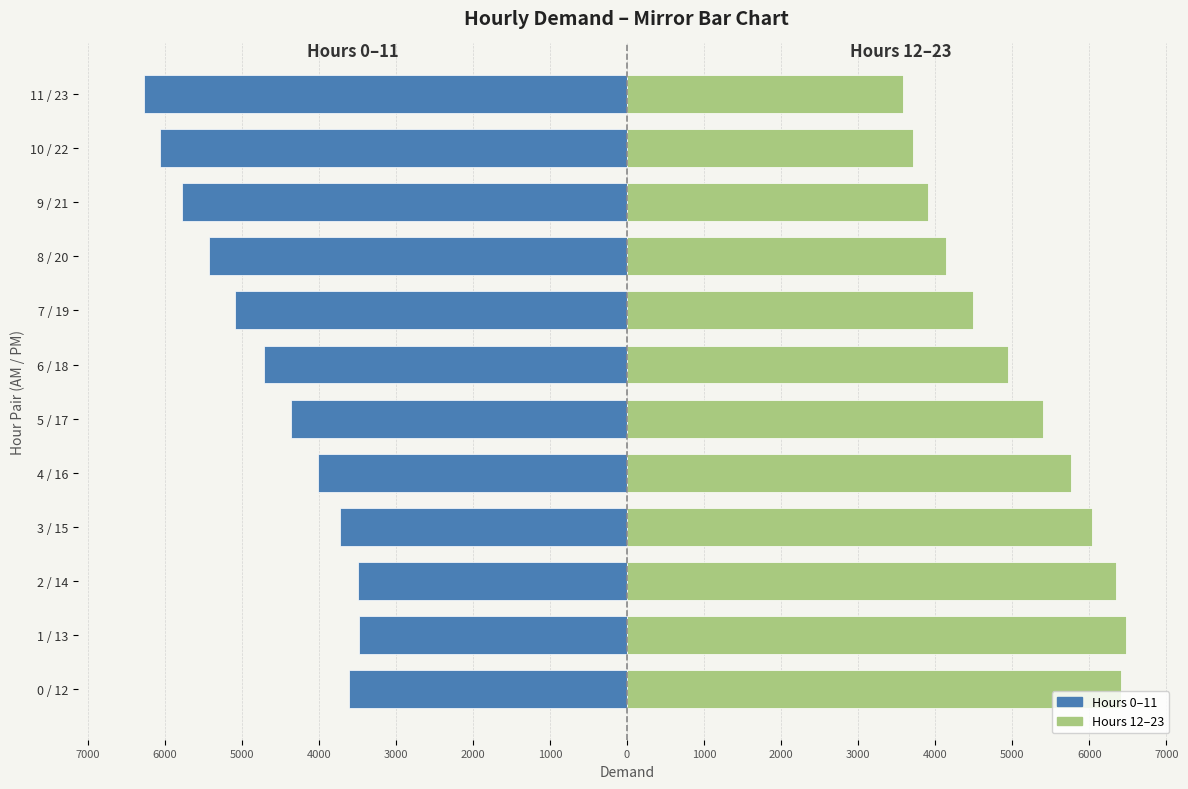

How many bars are there in each group?

2